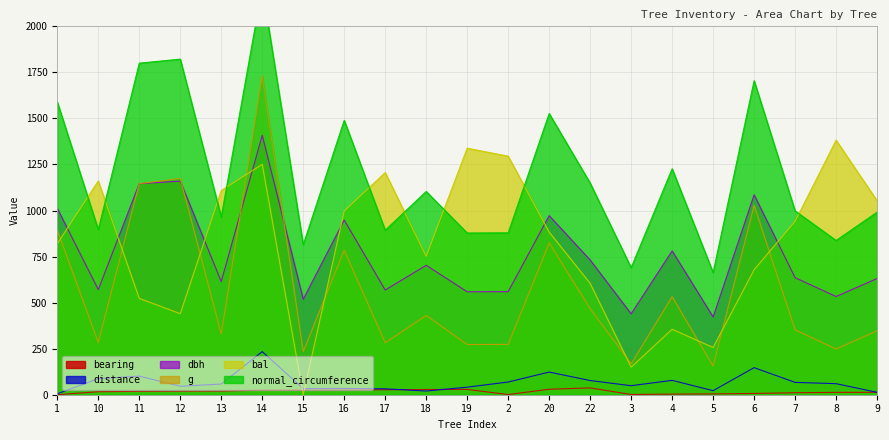

Between 10 and 14, which series saw the biggest shift?

g